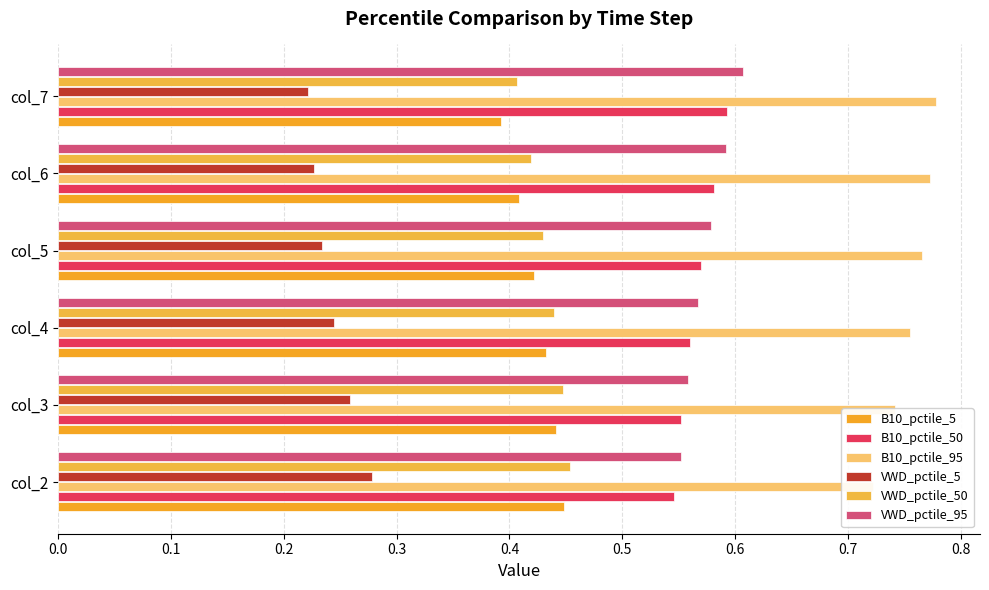

What is the average value of the VWD_pctile_5 series?

0.2